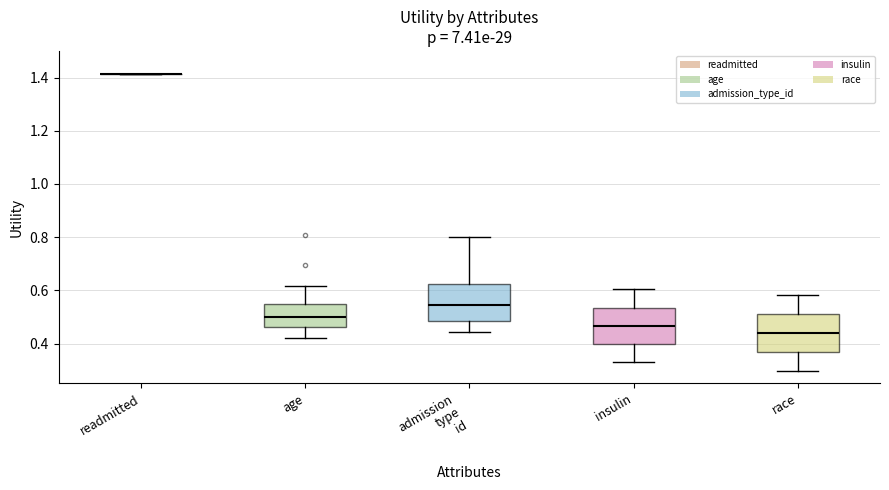

Where is the lower edge of the box for race on the y-axis? The values are not printed on the chart, so give them approximately, as read against the axis.

0.36